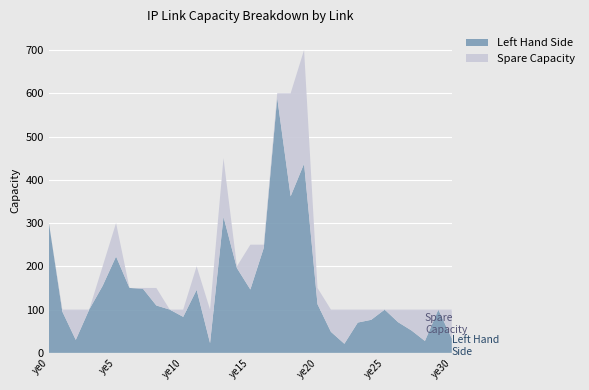

Reading right to left, what are all the values shown in this chart?

Spare Capacity: ye30=66.9	ye29=0.0	ye28=72.5	ye27=48.3	ye26=29.1	ye25=0.0	ye24=23.6	ye23=30.0	ye22=79.0	ye21=51.4	ye20=37.5	ye19=262.8	ye18=238.2	ye17=10.5	ye16=7.3	ye15=103.5	ye14=4.0	ye13=135.5	ye12=77.5	ye11=54.3	ye10=16.8	ye9=0.0	ye8=40.5	ye7=1.7	ye6=0.0	ye5=77.2	ye4=45.1	ye3=0.0	ye2=70.0	ye1=4.7	ye0=0.0
Left Hand Side: ye30=33.1	ye29=100.0	ye28=27.5	ye27=51.7	ye26=70.9	ye25=100.0	ye24=76.4	ye23=70.0	ye22=21.0	ye21=48.6	ye20=112.5	ye19=437.2	ye18=361.8	ye17=589.5	ye16=242.7	ye15=146.5	ye14=196.0	ye13=314.5	ye12=22.5	ye11=145.7	ye10=83.2	ye9=100.0	ye8=109.5	ye7=148.3	ye6=150.0	ye5=222.8	ye4=154.9	ye3=100.0	ye2=30.0	ye1=95.3	ye0=300.0